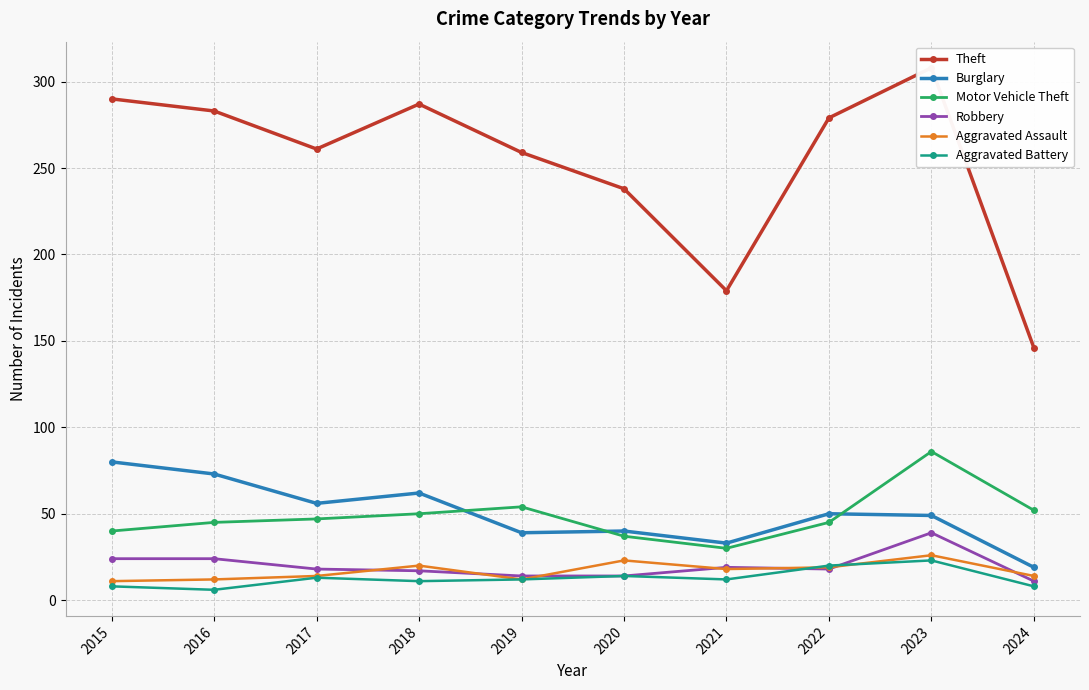

Is the value of Motor Vehicle Theft at 2023 greater than the value of Robbery at 2022?

Yes